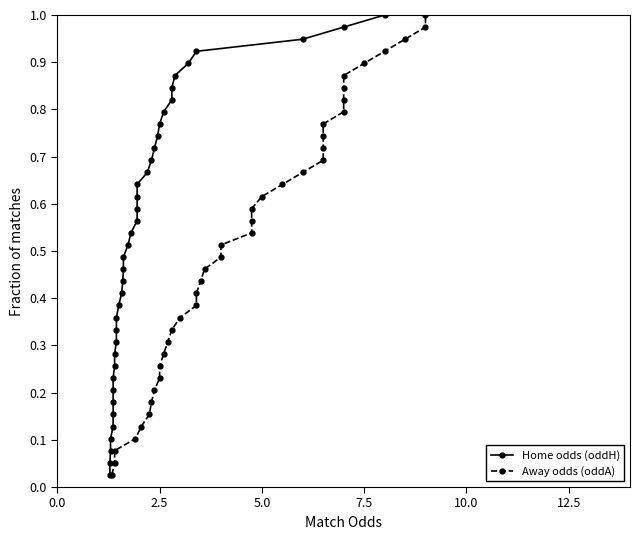

True or false: Away odds (oddA) and Home odds (oddH) cross at least once.

False